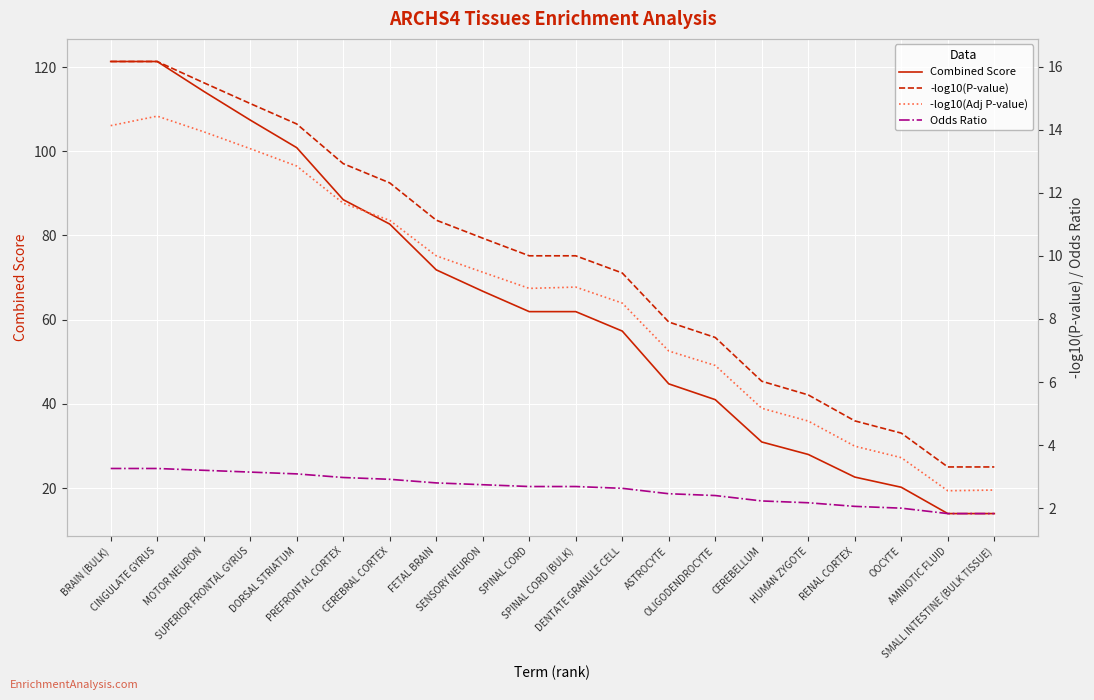

Which series has the widest spread of values?

Combined Score